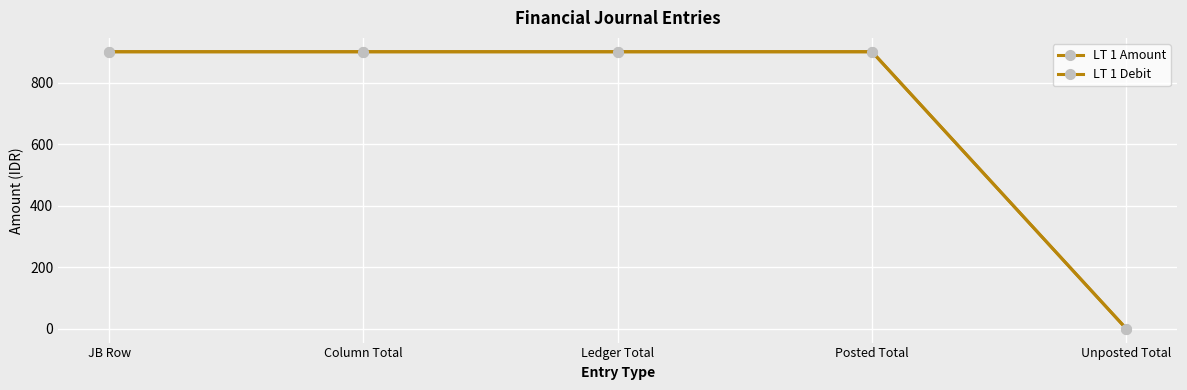

Is this an area chart (filled region under the line)?

No